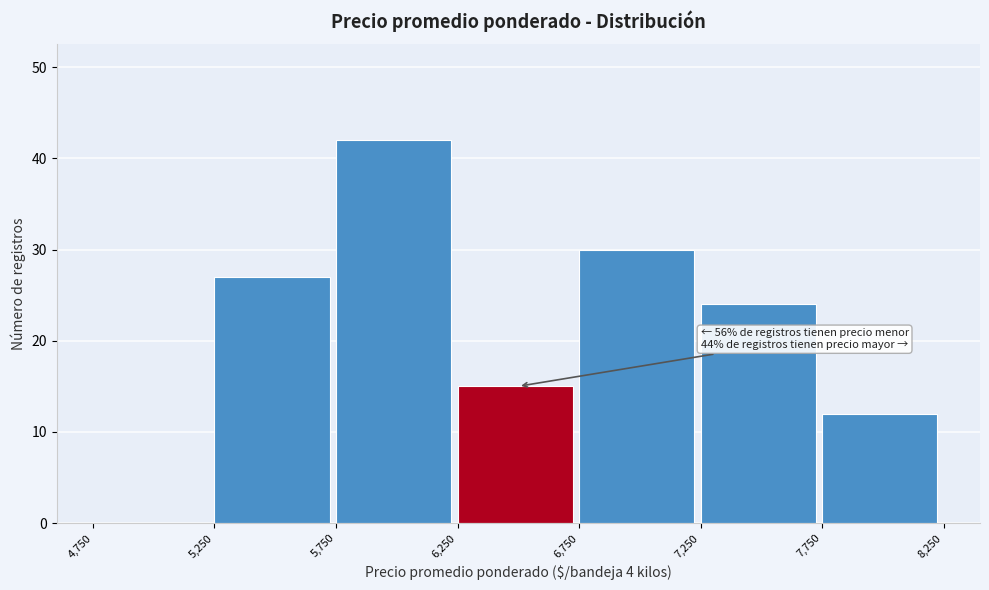

Which range on the x-axis has the tallest bar?

5,750 to 6,250